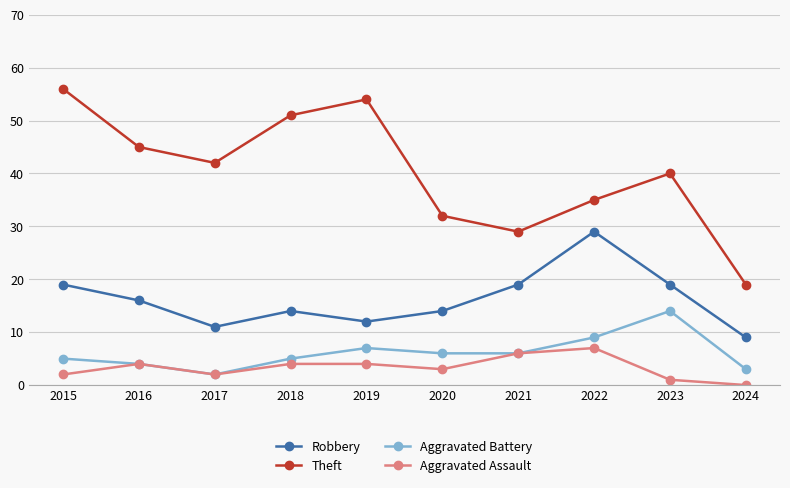

The value of Aggravated Battery at 2016 is 1. True or false?

False